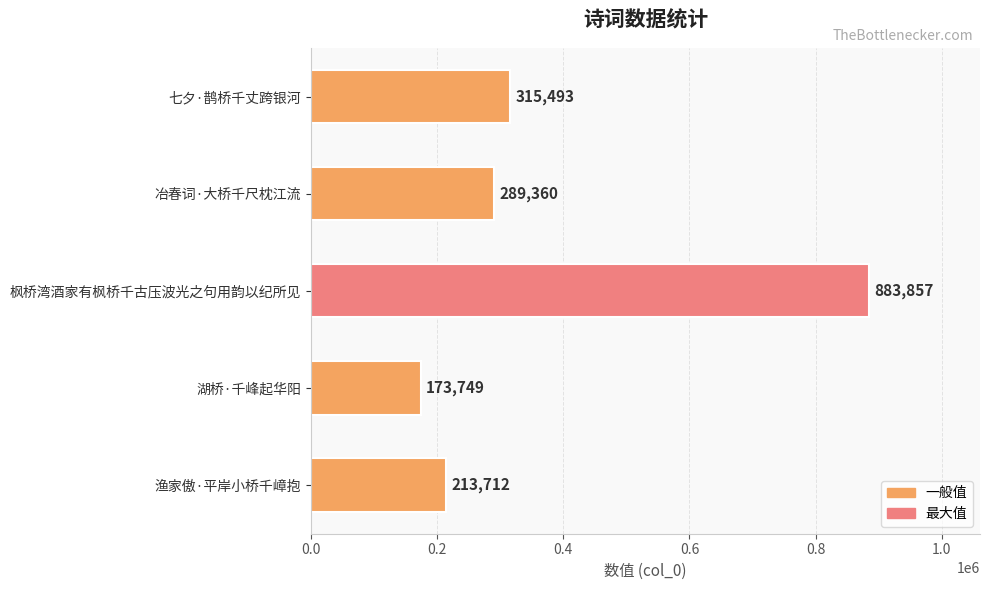

Which label corresponds to the largest value in the chart?

枫桥湾酒家有枫桥千古压波光之句用韵以纪所见